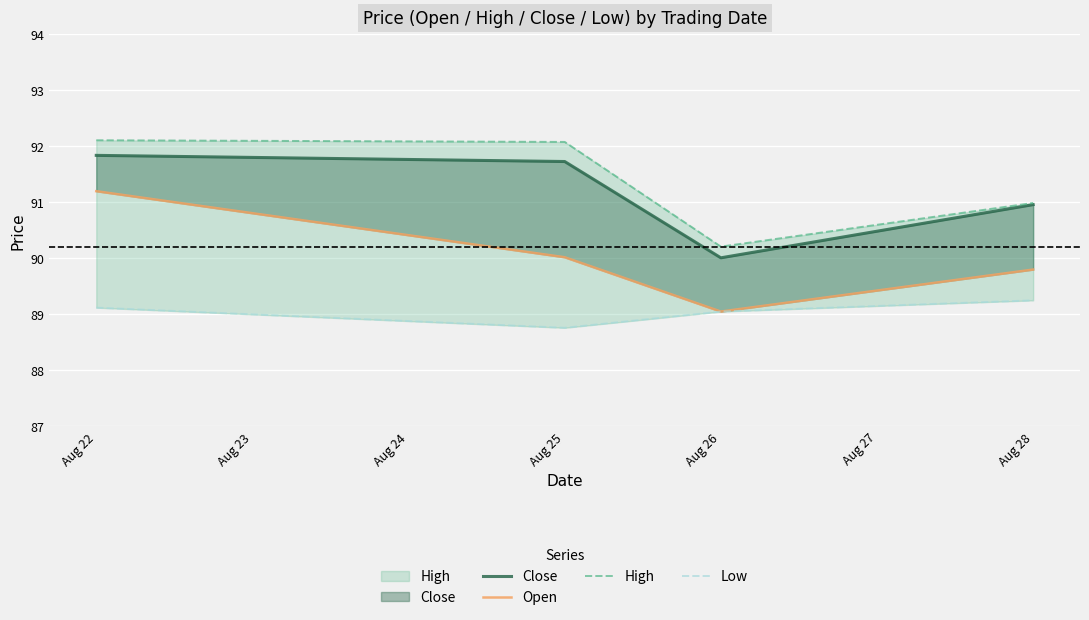

True or false: High and Open intersect in this chart.

False